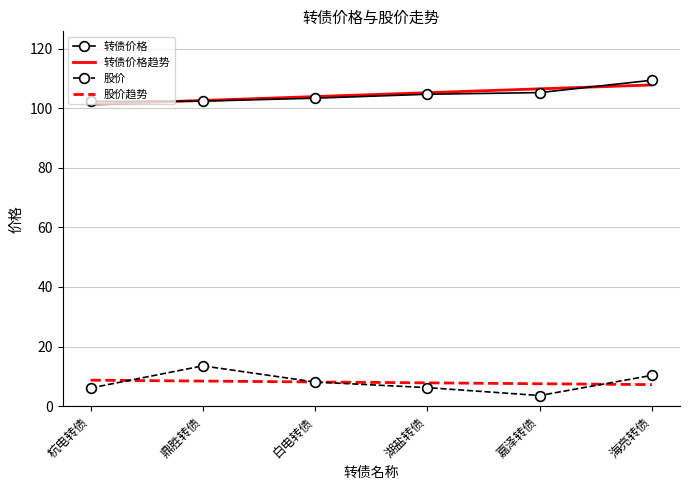

Which label corresponds to the smallest value in the chart?

嘉泽转债